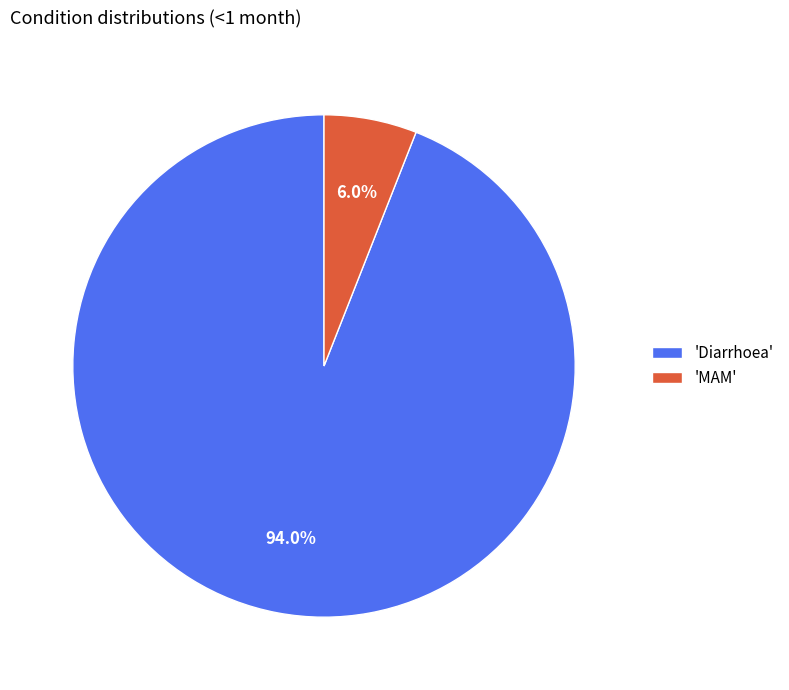

What is the majority slice?

'Diarrhoea'